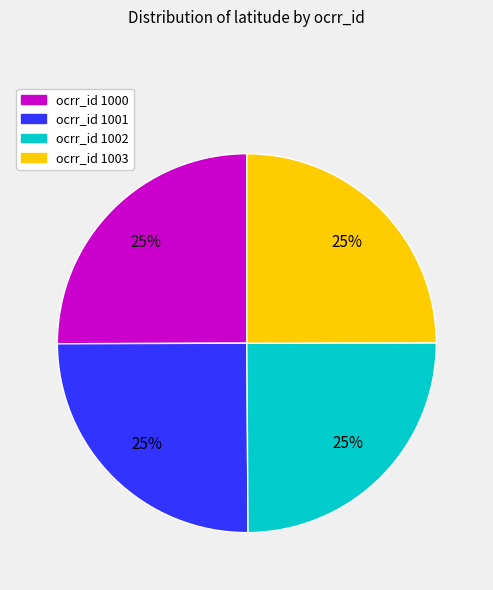

To the nearest percent, what percentage of the pie is ocrr_id 1000?

25%